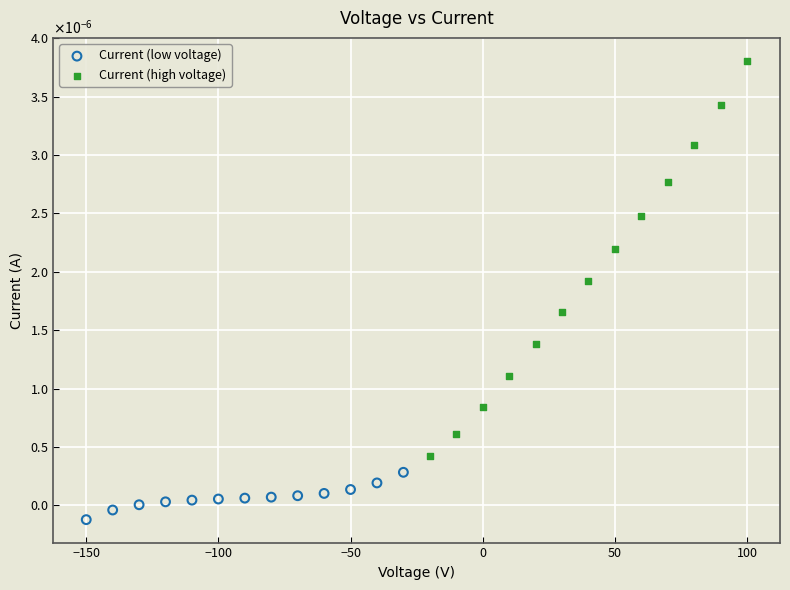

Which series has the widest spread of Y values?

Current (high voltage)